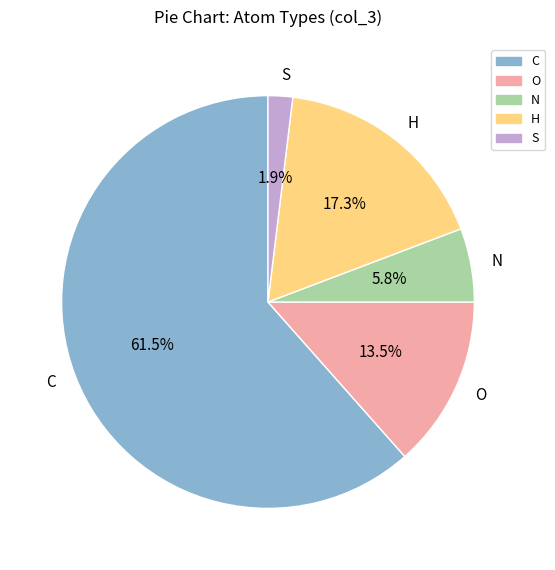

Which slice is the largest?

C